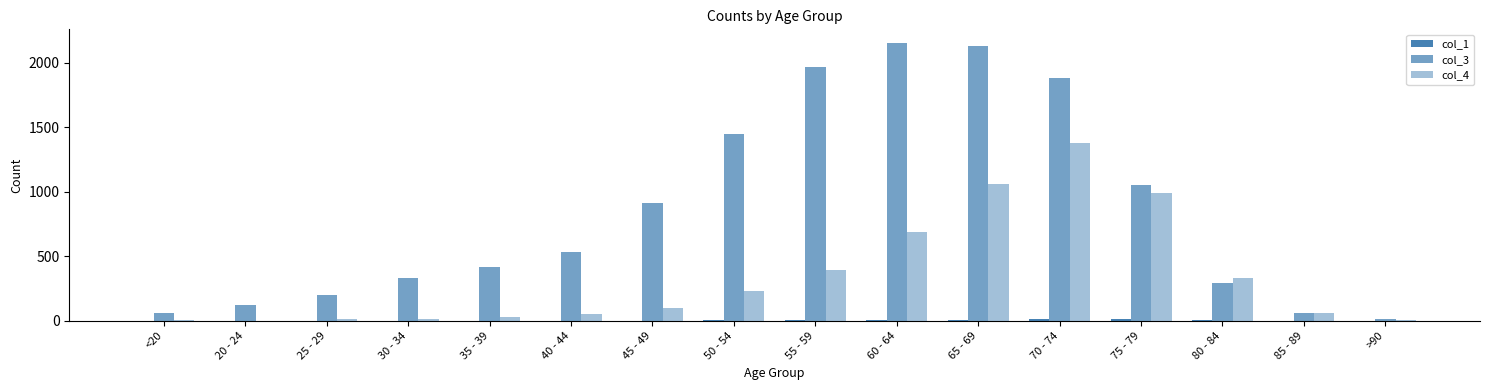

What is the sum of the col_1 values at 60 - 64 and <20?

8